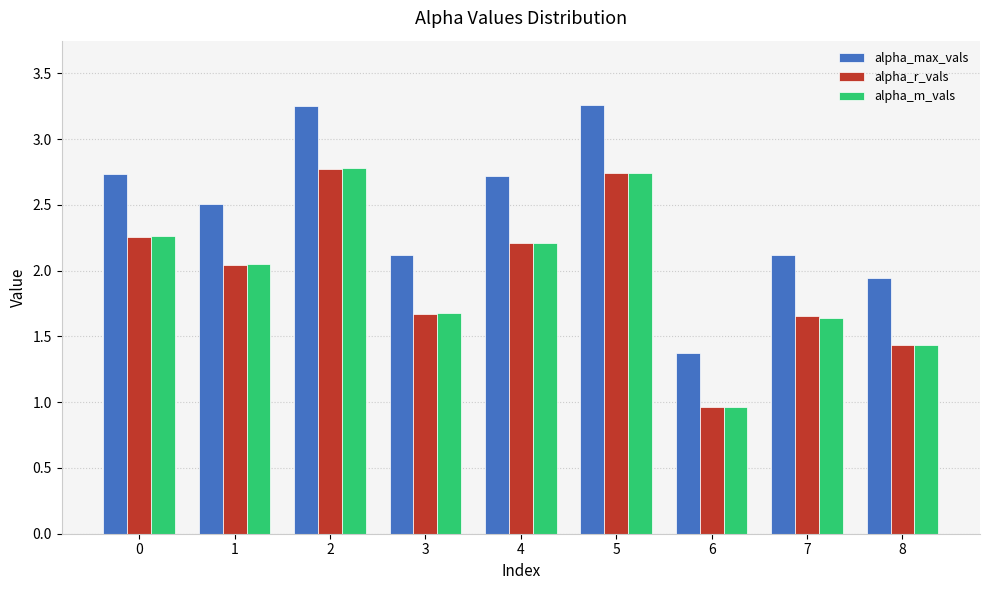

True or false: alpha_m_vals has a value of 3.9 at 5.

False